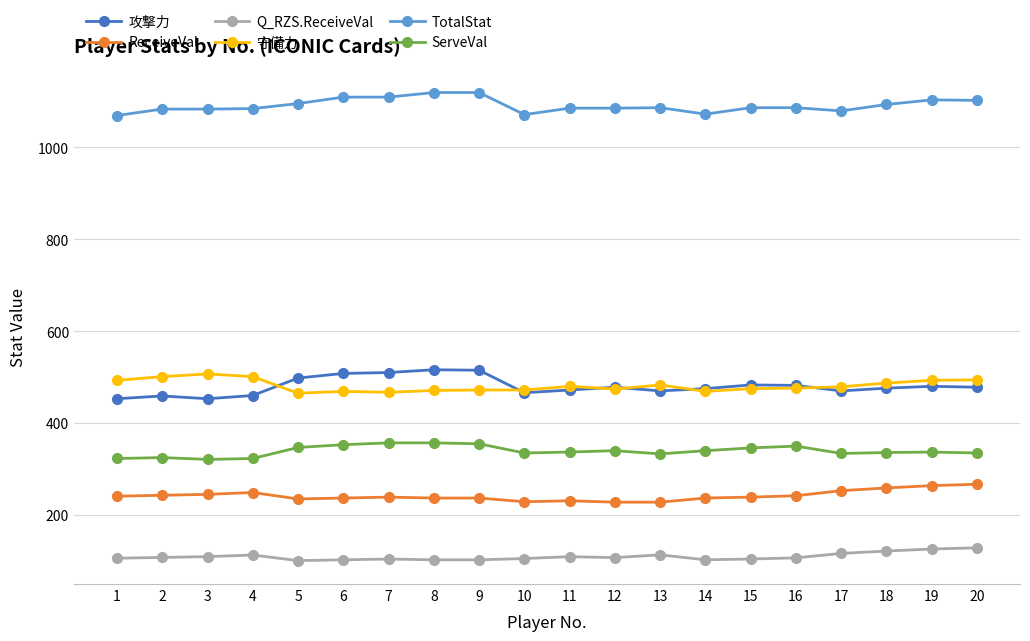

Is it true that ReceiveVal equals 259.0 at 18?

True